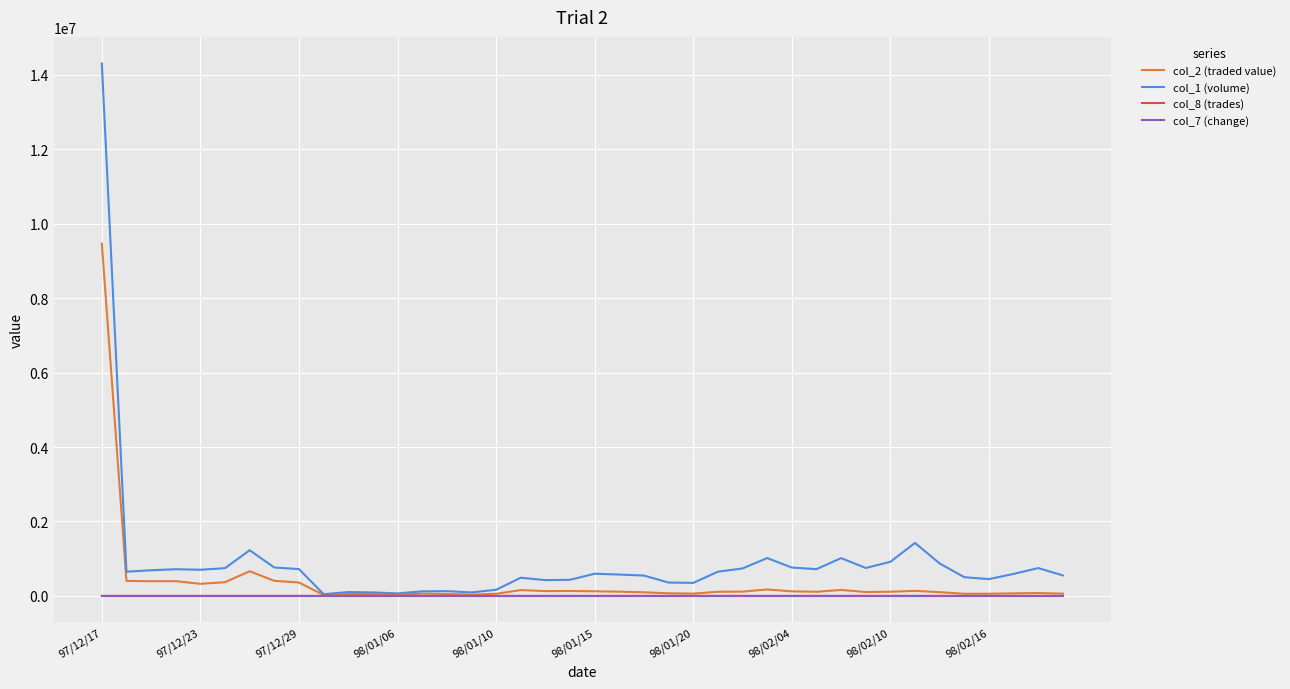

Which series has the widest spread of values?

col_1 (volume)